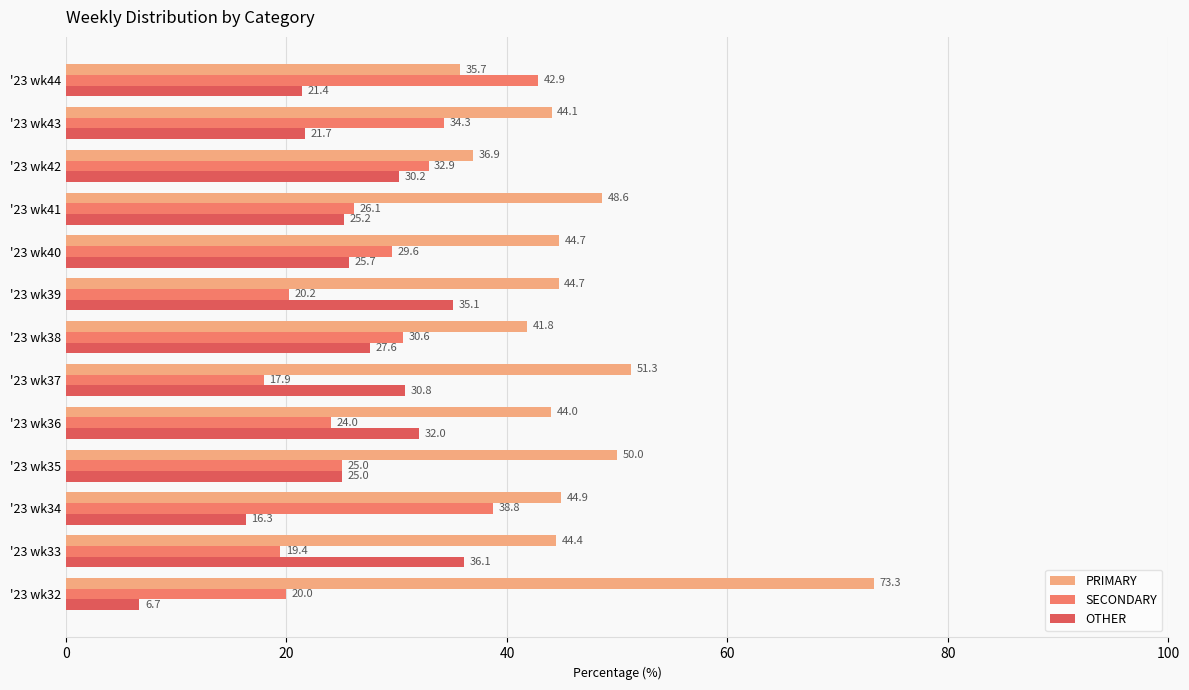

What is the spread (max minus min) of values at '23 wk35?

25.0